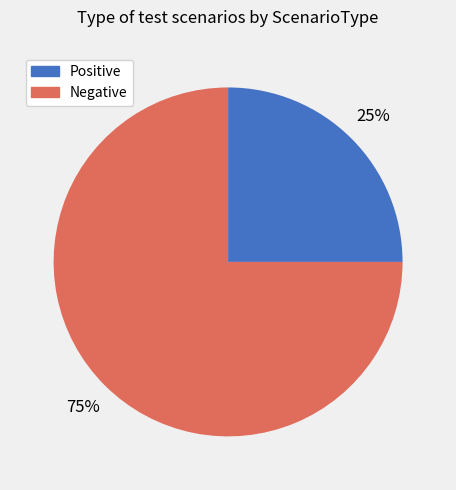

Count the number of slices in the pie.

2